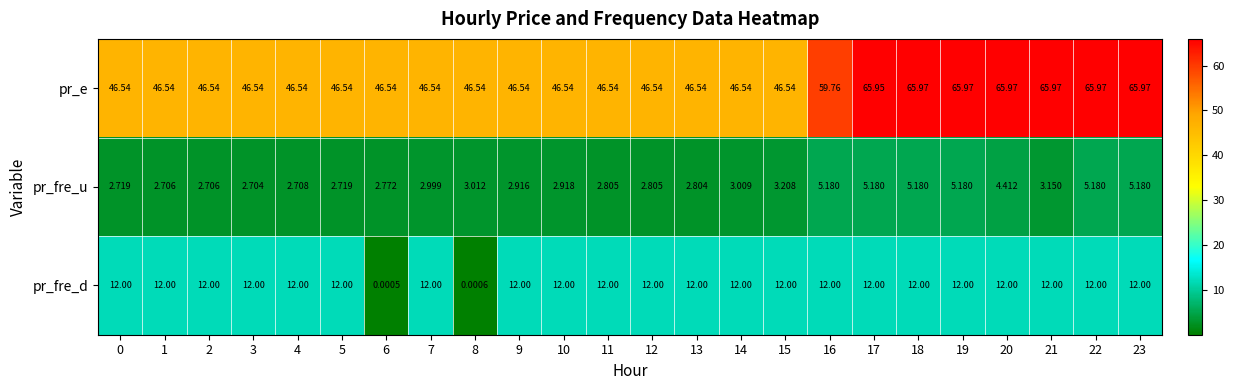

Which series changed the most between 3 and 5?

pr_fre_u